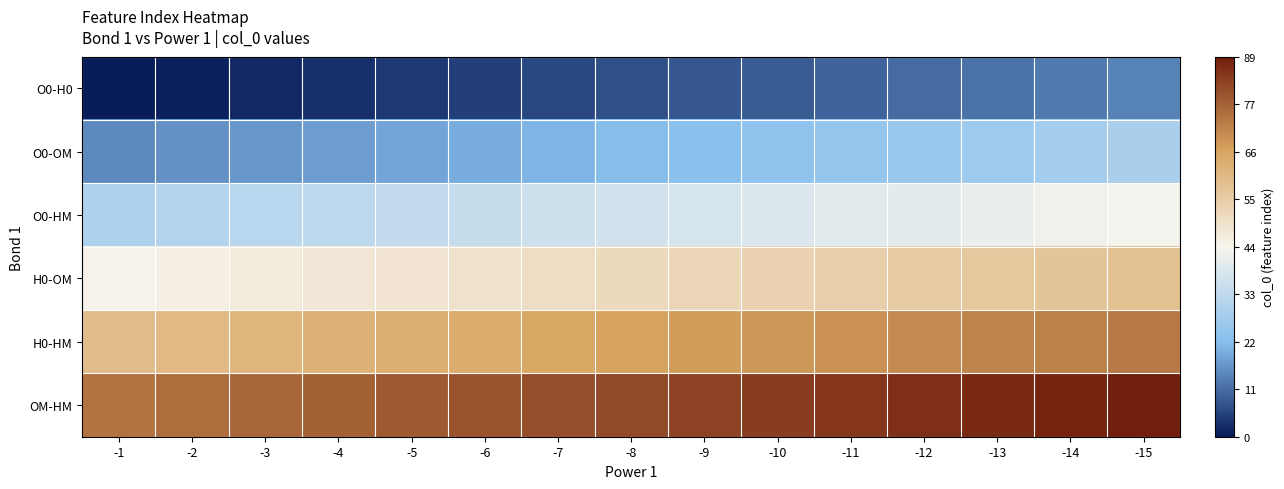

At which category does the chart reach its minimum across all series?

-1